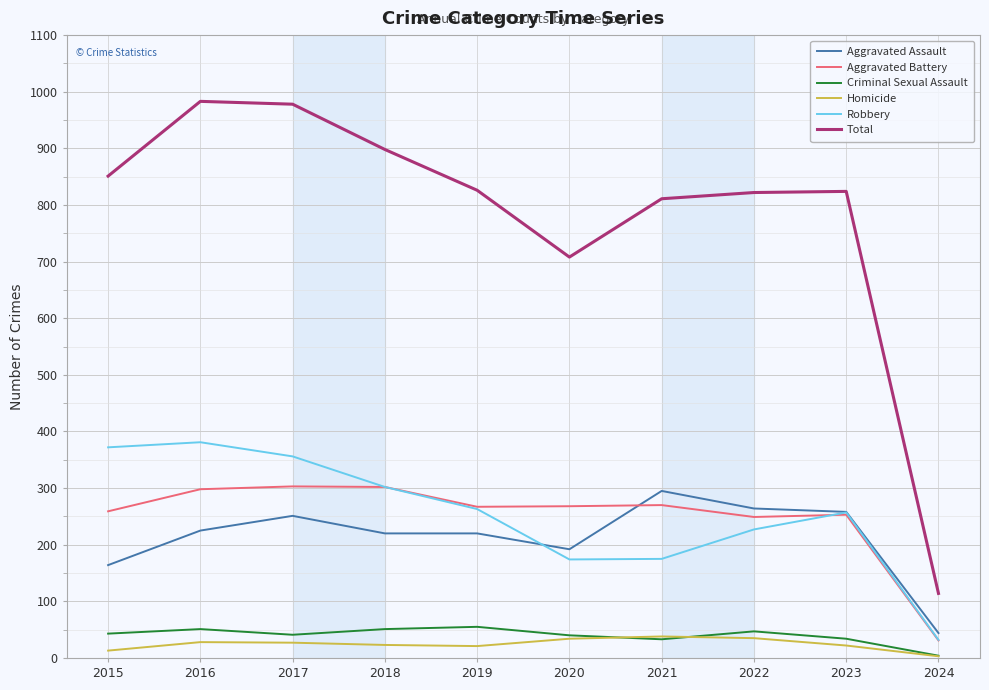

What is the maximum value for Criminal Sexual Assault?

55